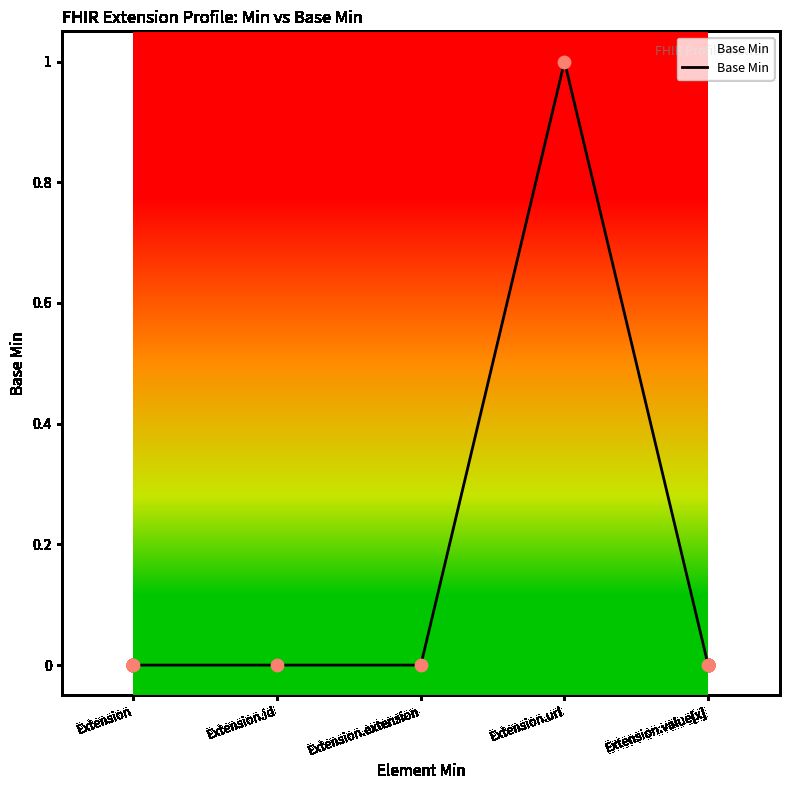

What is the change in value from Extension.extension to Extension.url?

+1